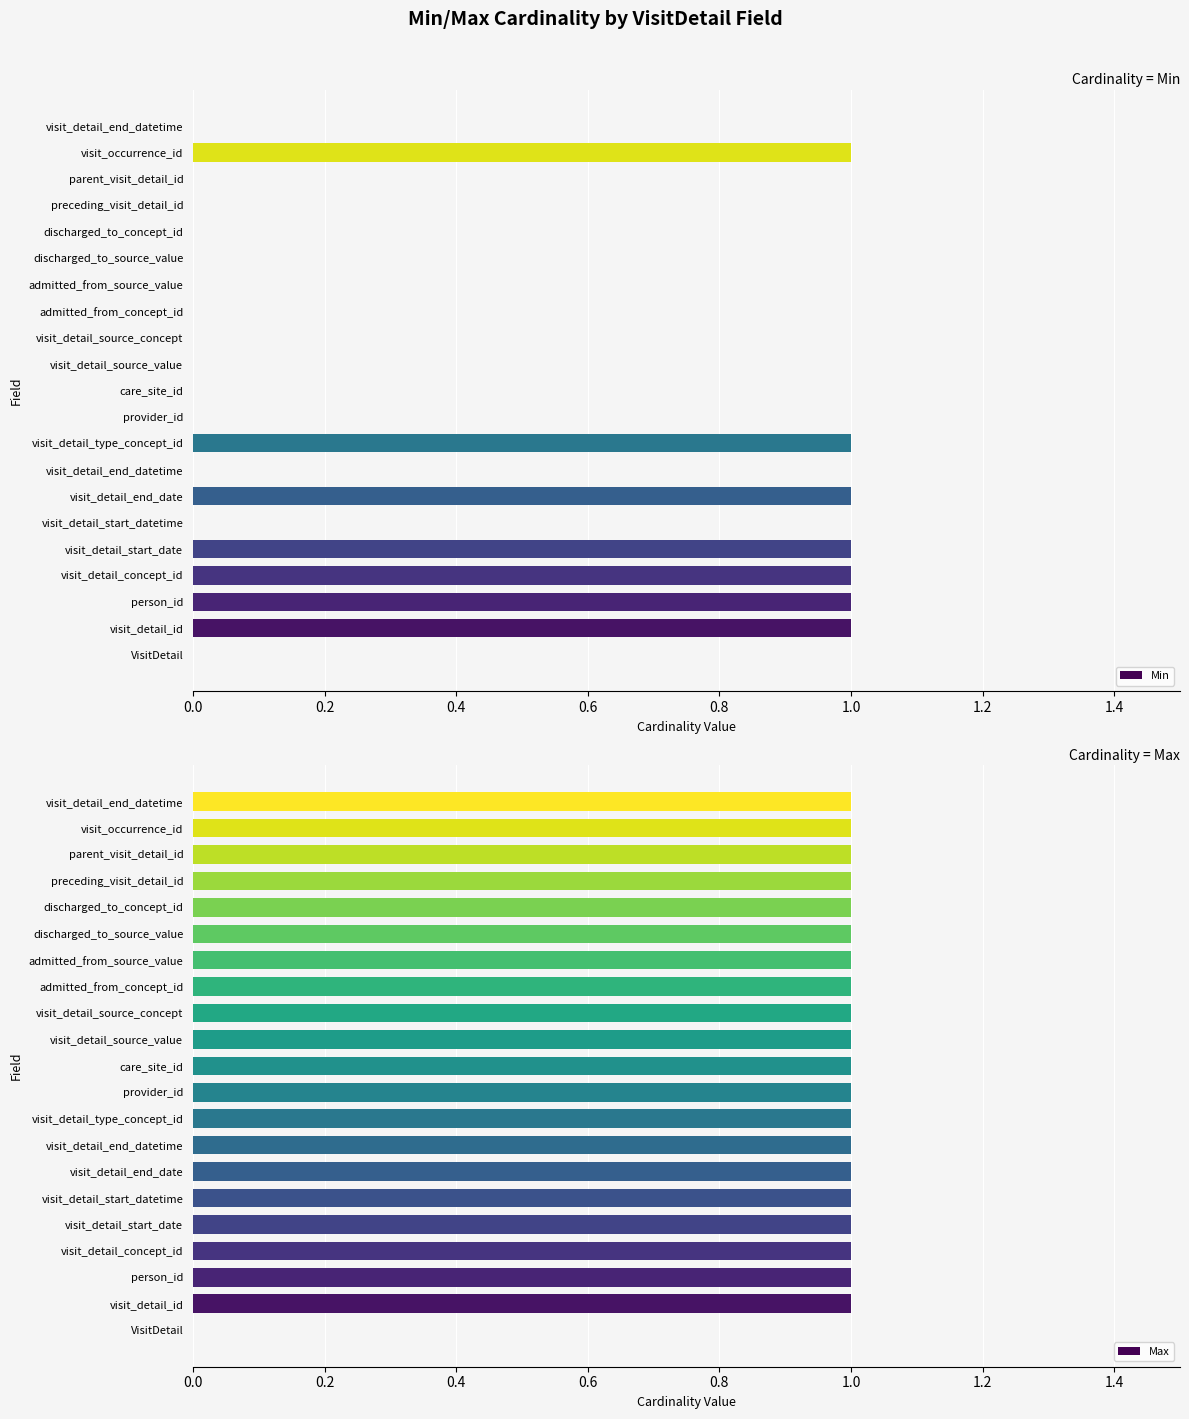

True or false: Min has a value of 1 at preceding_visit_detail_id.

False